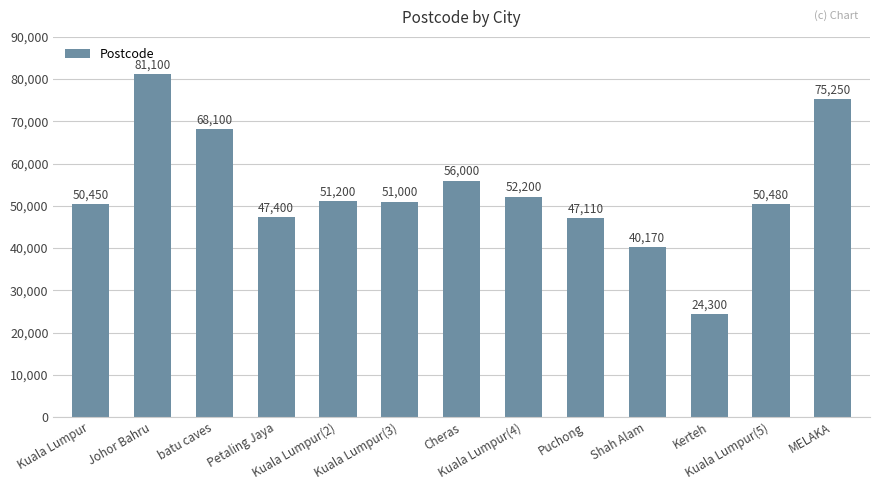

What is the sum of all values?

694760